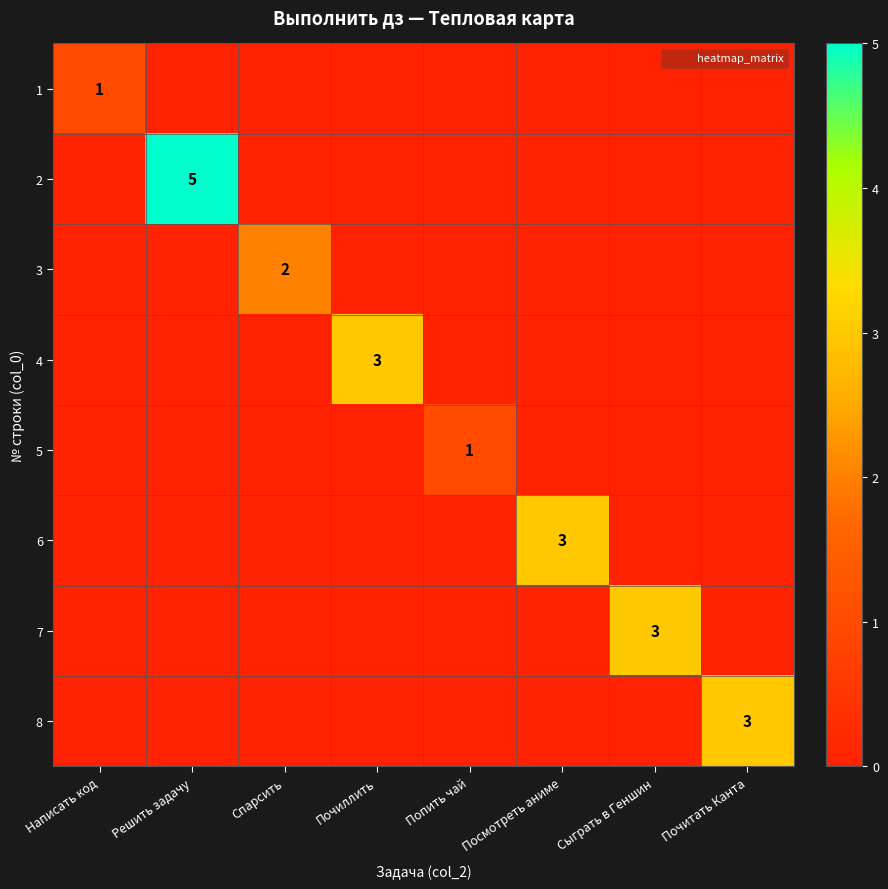

How many distinct data groups are displayed?

8